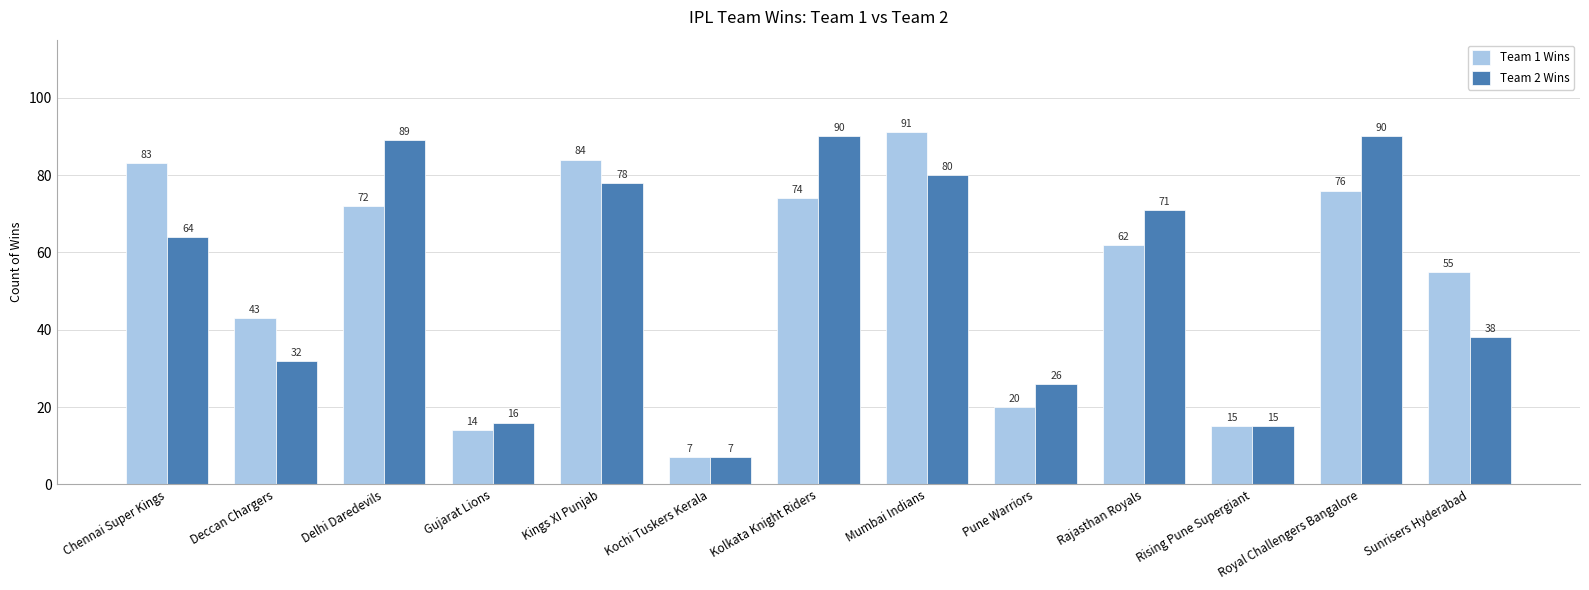

Reading left to right, transcribe all the data shown in this chart.

Team 1 Wins: Chennai Super Kings=83	Deccan Chargers=43	Delhi Daredevils=72	Gujarat Lions=14	Kings XI Punjab=84	Kochi Tuskers Kerala=7	Kolkata Knight Riders=74	Mumbai Indians=91	Pune Warriors=20	Rajasthan Royals=62	Rising Pune Supergiant=15	Royal Challengers Bangalore=76	Sunrisers Hyderabad=55
Team 2 Wins: Chennai Super Kings=64	Deccan Chargers=32	Delhi Daredevils=89	Gujarat Lions=16	Kings XI Punjab=78	Kochi Tuskers Kerala=7	Kolkata Knight Riders=90	Mumbai Indians=80	Pune Warriors=26	Rajasthan Royals=71	Rising Pune Supergiant=15	Royal Challengers Bangalore=90	Sunrisers Hyderabad=38